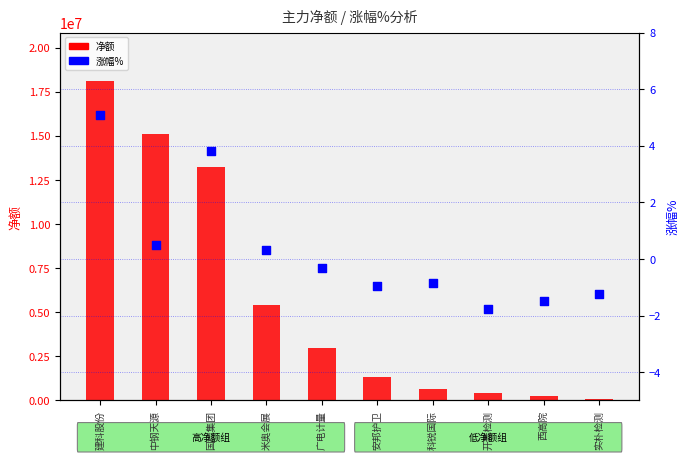

At which category is the sum across all series the highest?

建科股份